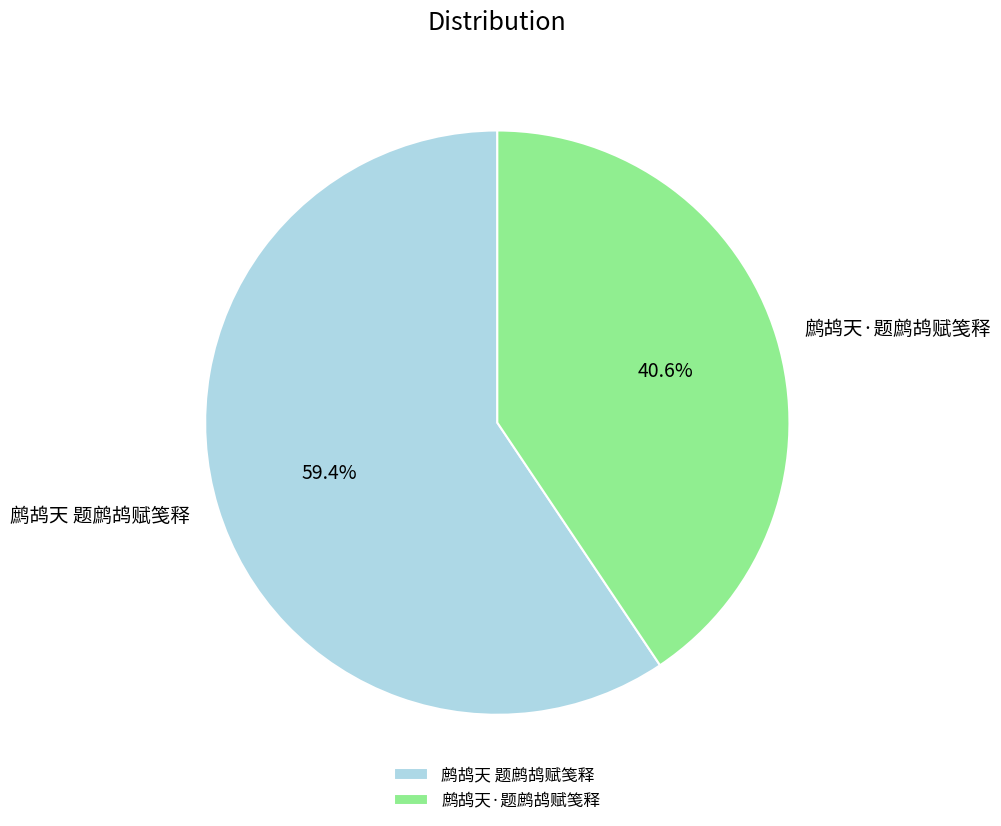

Combined, do 鹧鸪天·题鹧鸪赋笺释 and 鹧鸪天 题鹧鸪赋笺释 account for over 50%?

Yes